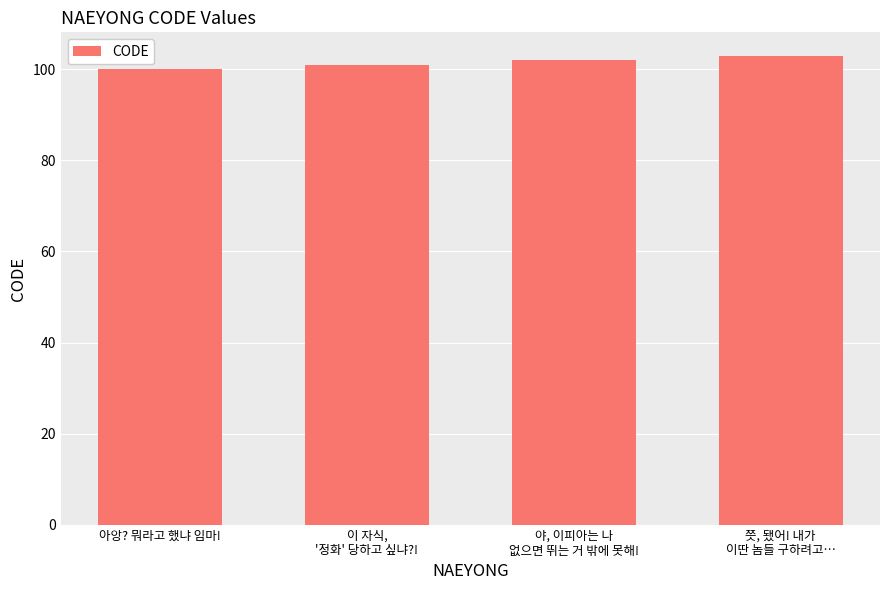

Rank the categories by value from highest to lowest.

쯧, 됐어! 내가
이딴 놈들 구하려고…, 야, 이피아는 나
없으면 뛰는 거 밖에 못해!, 이 자식,
'정화' 당하고 싶냐?!, 아앙? 뭐라고 했냐 임마!